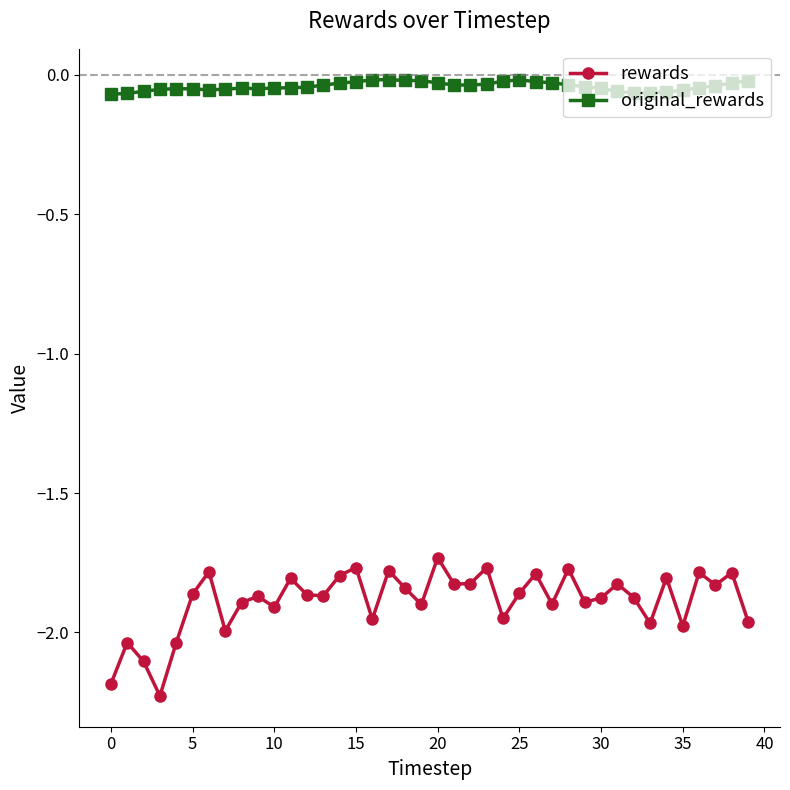

What is the difference between the maximum and minimum values in the rewards series?

0.5